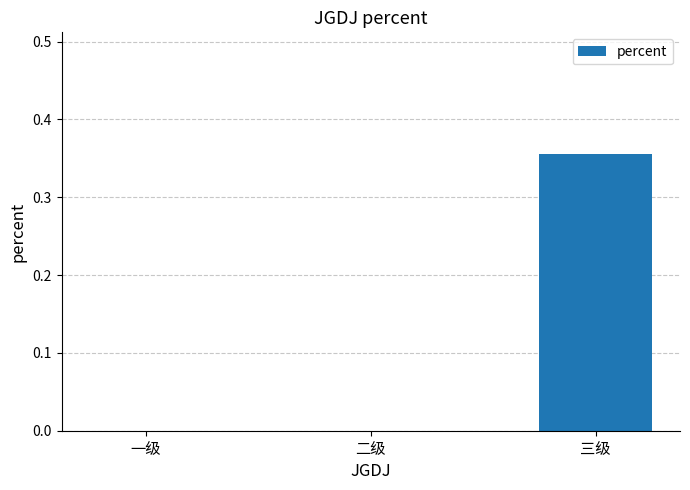

What is the change in value from 二级 to 三级?

+0.4